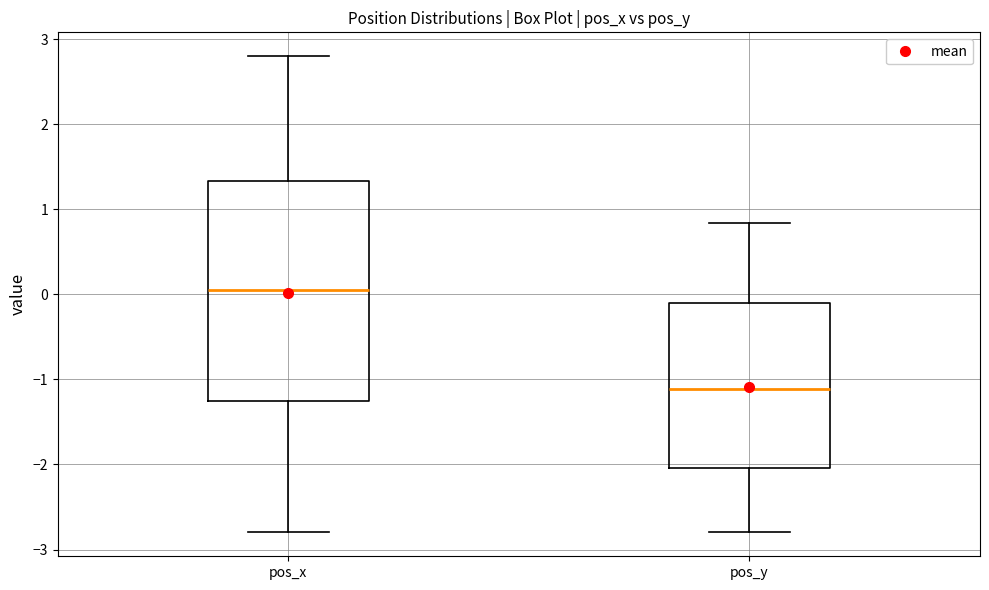

Reading left to right, read every box against the y-axis: the position of its median line, the range the box covers, and the ends of its whiskers. The values are not printed on the chart, so give them approximately, as read against the axis.

pos_x: median 0.1, box -1.3 to 1.3, whiskers -2.8 to 2.8
pos_y: median -1.1, box -2.0 to -0.1, whiskers -2.8 to 0.8